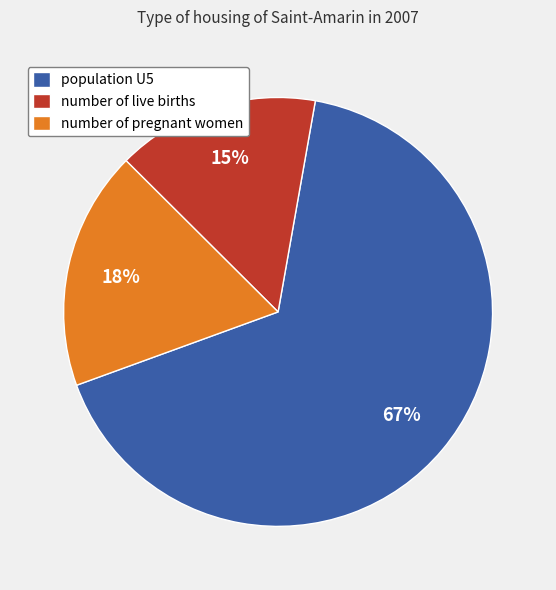

What percentage is the number of pregnant women slice, to the nearest percent?

18%